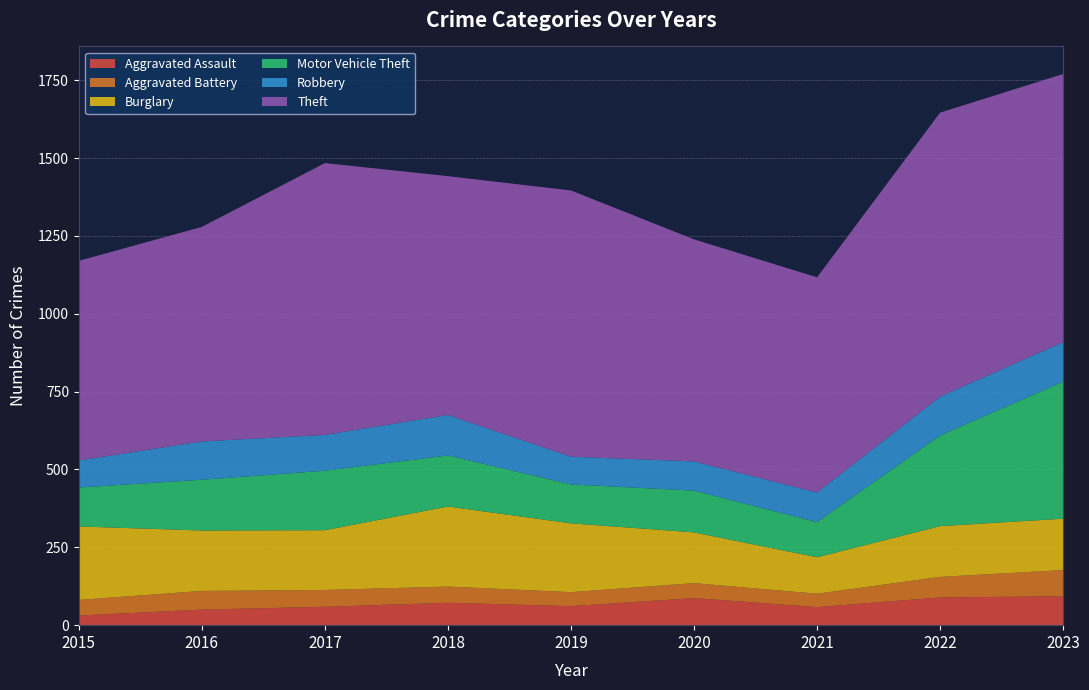

Reading left to right, list all the values displayed in this chart.

Aggravated Assault: 2015=31	2016=50	2017=59	2018=72	2019=61	2020=87	2021=58	2022=89	2023=93
Aggravated Battery: 2015=50	2016=60	2017=54	2018=52	2019=45	2020=48	2021=43	2022=66	2023=84
Burglary: 2015=236	2016=194	2017=192	2018=257	2019=221	2020=163	2021=117	2022=163	2023=165
Motor Vehicle Theft: 2015=125	2016=163	2017=191	2018=164	2019=125	2020=134	2021=113	2022=291	2023=440
Robbery: 2015=87	2016=123	2017=115	2018=130	2019=89	2020=94	2021=95	2022=125	2023=127
Theft: 2015=641	2016=689	2017=873	2018=767	2019=855	2020=713	2021=691	2022=912	2023=861